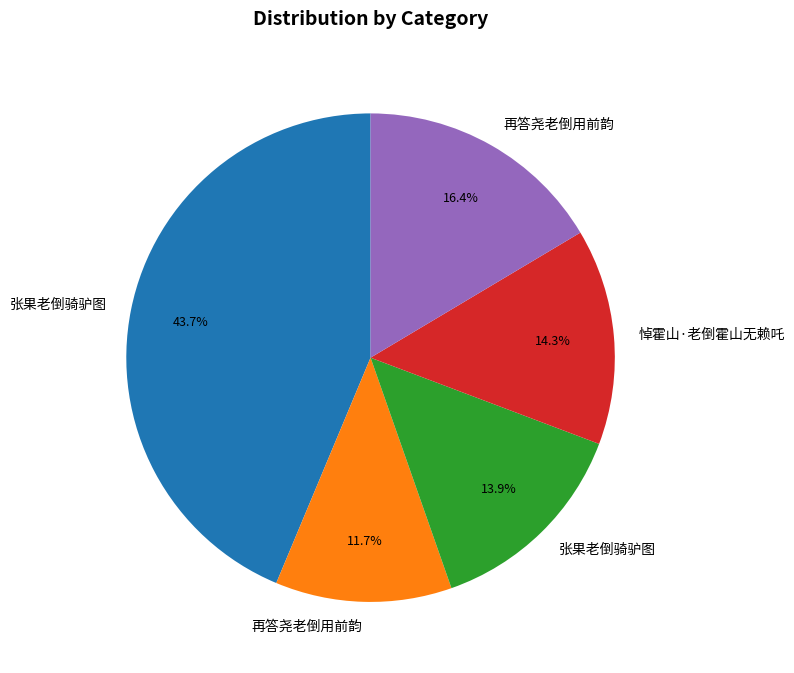

How many segments does this pie chart have?

5